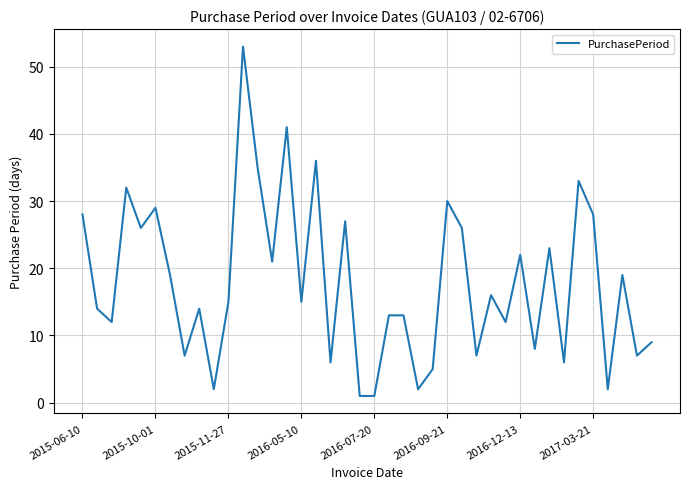

What is the greatest value displayed?

53